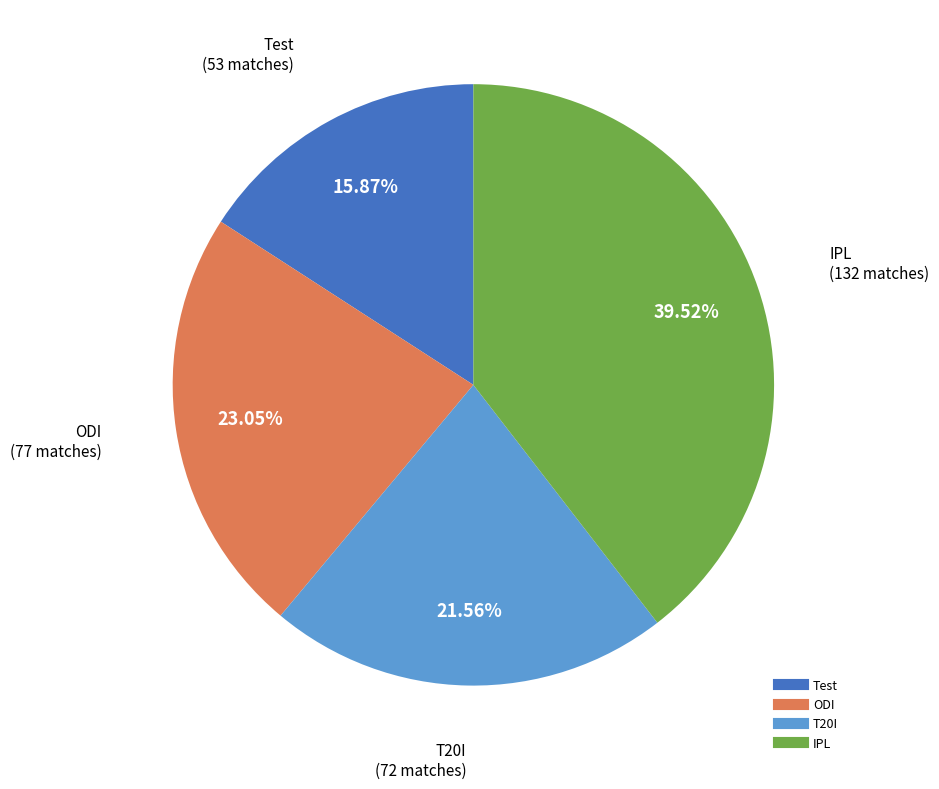

Count the number of slices in the pie.

4